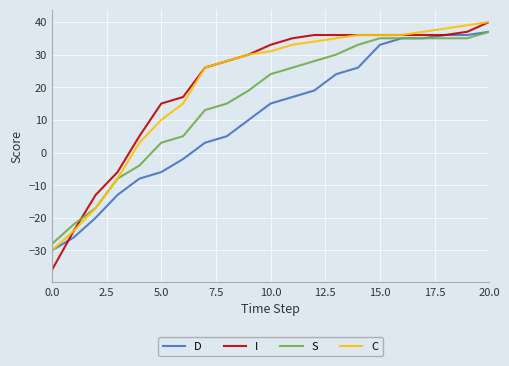

True or false: S has more than 2 interior local peaks.

False